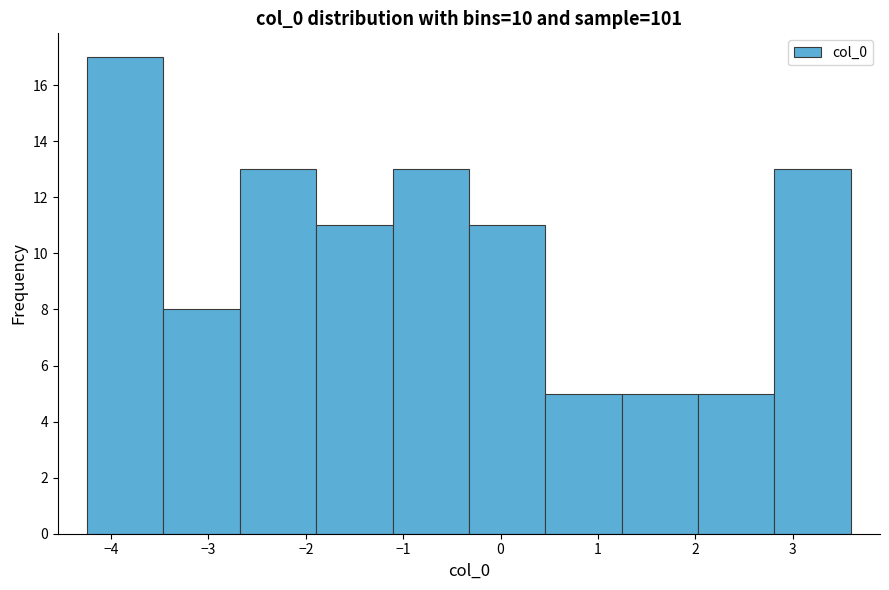

Reading left to right, transcribe this chart: for each bar, give the range it covers on the x-axis and its height. Neither the bar edges nor the heights are printed on the chart, so give them approximately, as read against the axes.

-4.2 to -3.5: 17
-3.5 to -2.7: 8
-2.7 to -1.9: 13
-1.9 to -1.1: 11
-1.1 to -0.3: 13
-0.3 to 0.5: 11
0.5 to 1.2: 5
1.2 to 2.0: 5
2.0 to 2.8: 5
2.8 to 3.6: 13